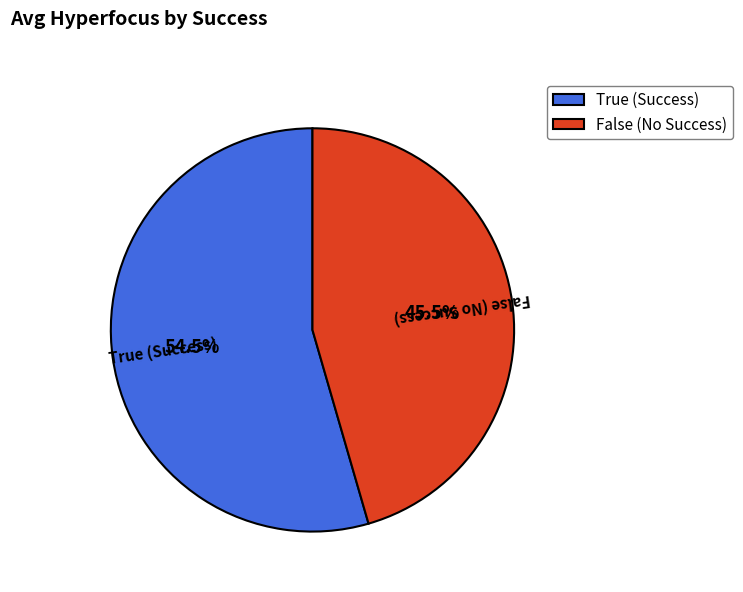

Which category accounts for the majority?

True